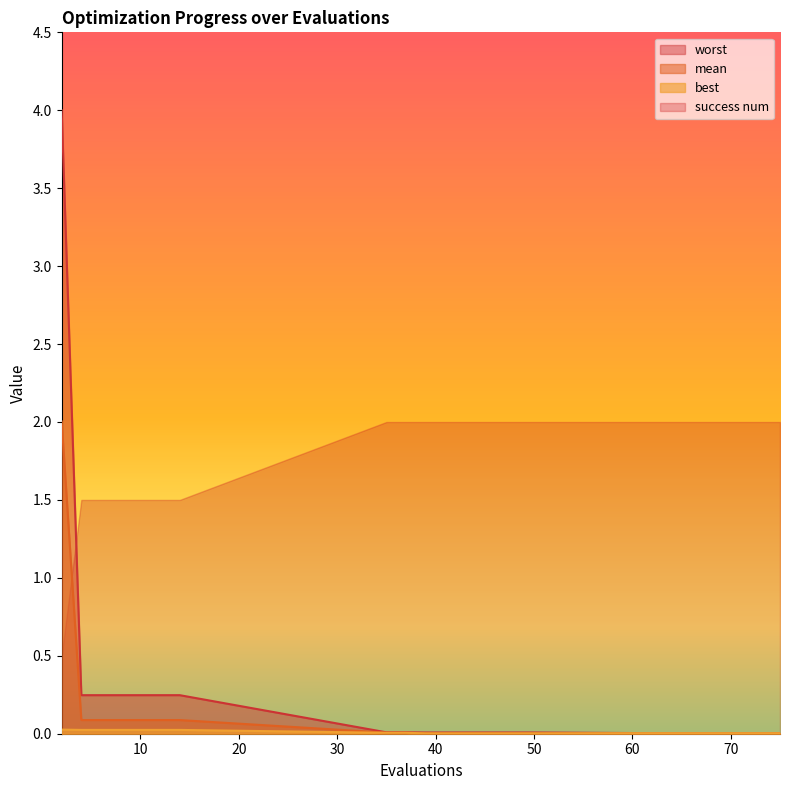

Between 62 and 64, which series saw the biggest shift?

mean